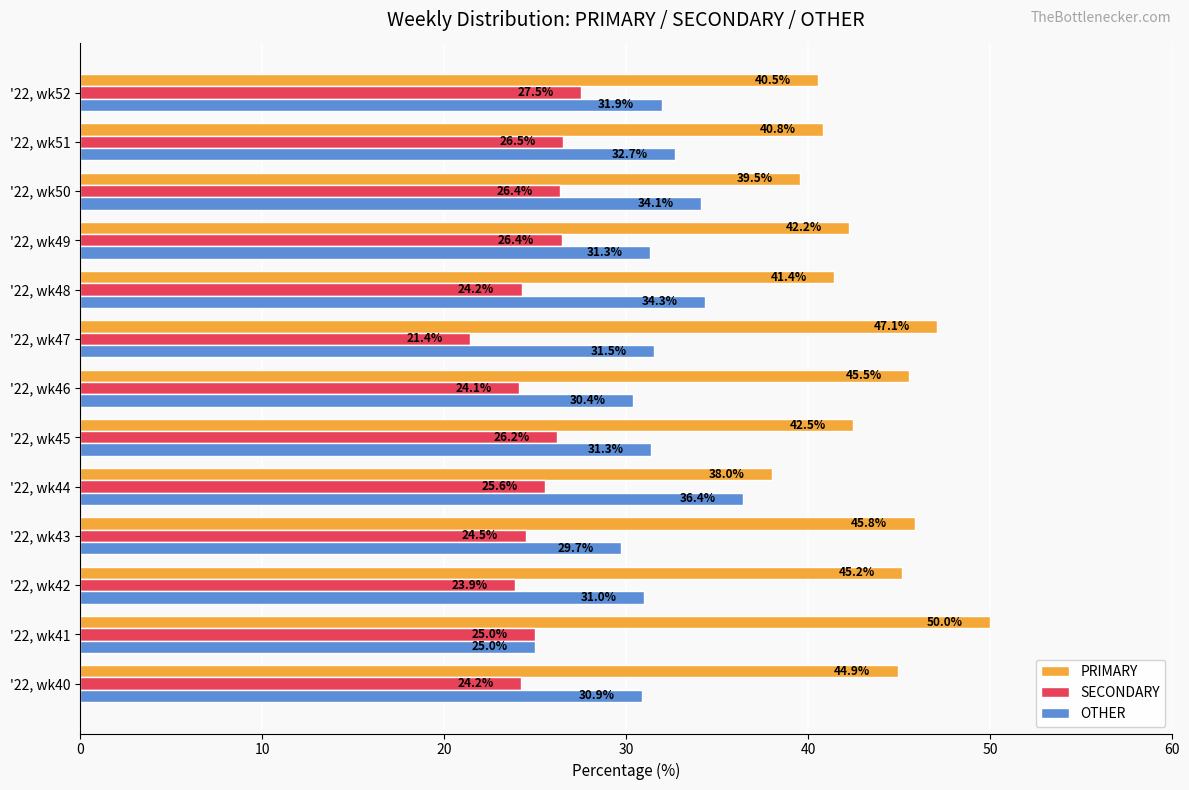

What is the approximate value of PRIMARY at '22, wk41?

50.0